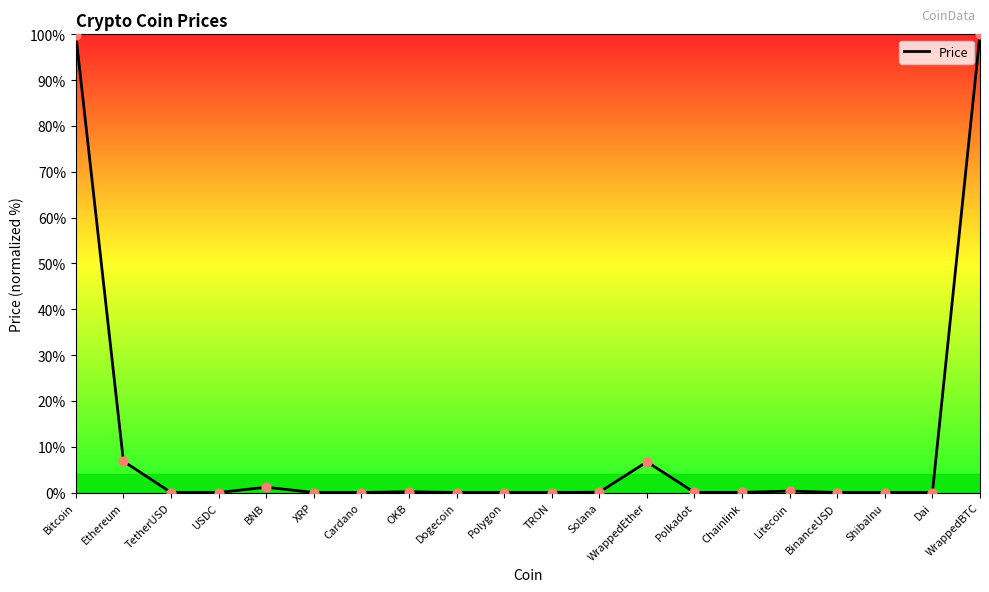

Between WrappedEther and Polygon, which is larger?

WrappedEther